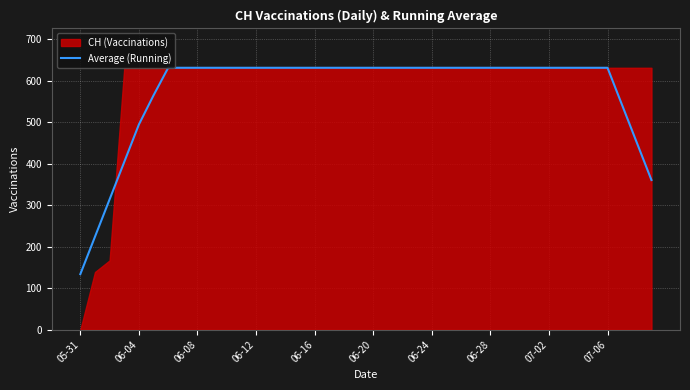

What is the minimum value for Average (Running)?

133.9